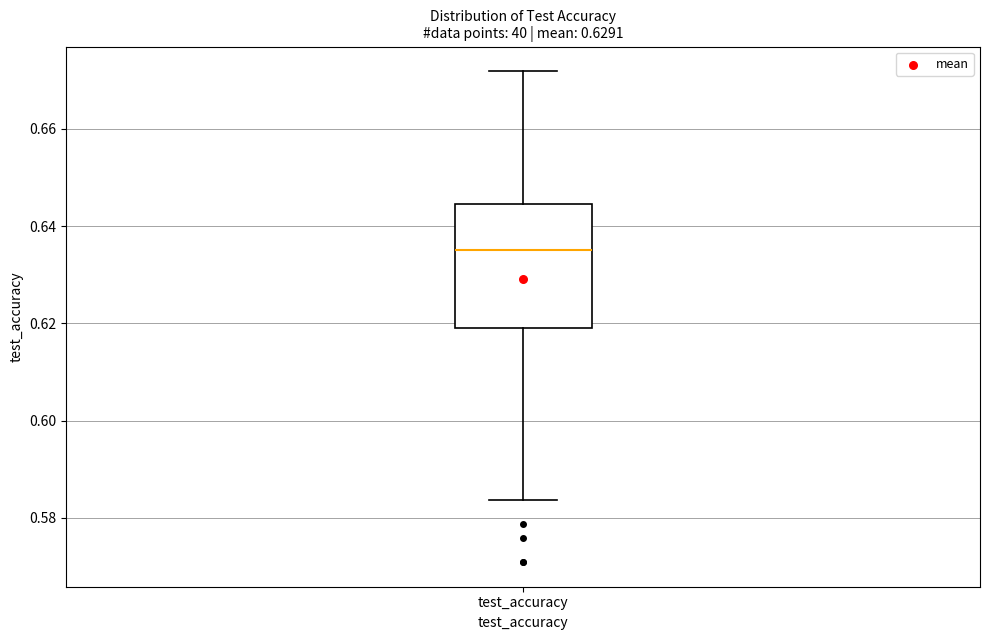

Transcribe this box plot: give where the median line is, the range the box spans, and where the two whiskers end, as read against the y-axis. The values are not printed on the chart, so give them approximately, as read against the axis.

median 0.636, box 0.620 to 0.644, whiskers 0.584 to 0.672